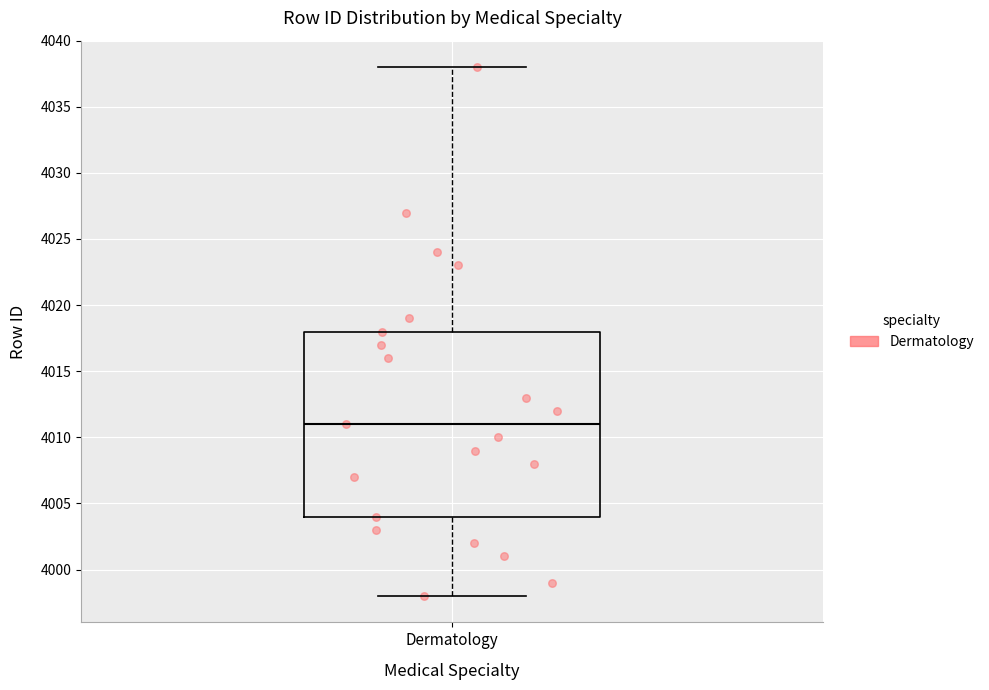

Where does the upper whisker of the box for Dermatology end on the y-axis? The values are not printed on the chart, so give them approximately, as read against the axis.

4038